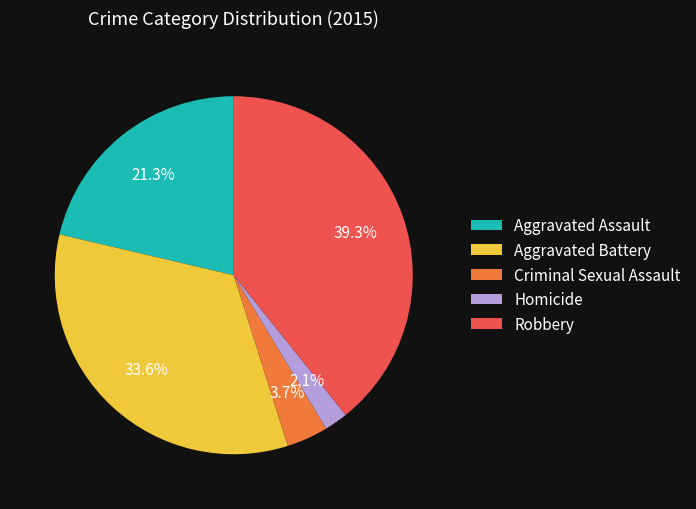

Combined, do Criminal Sexual Assault and Aggravated Battery account for over 50%?

No